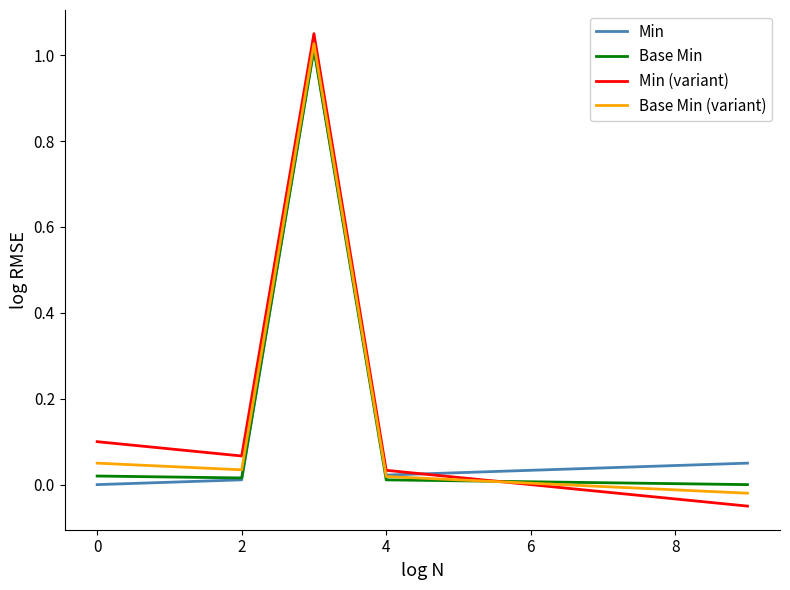

Which series has the largest range (max minus min)?

Min (variant)